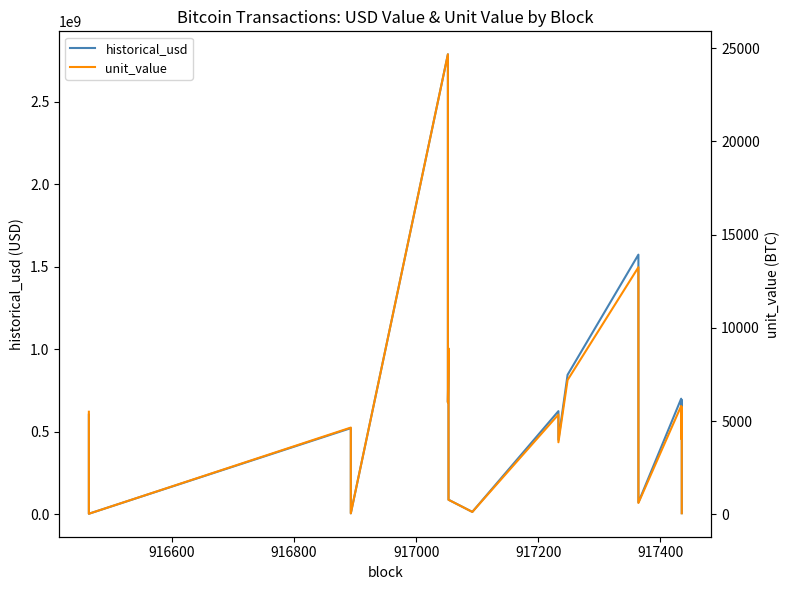

Does the chart display data point markers on the line(s)?

No